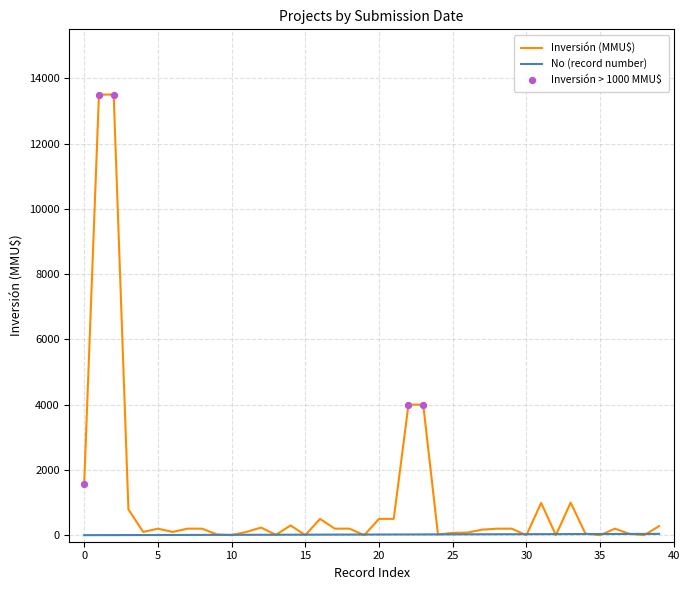

Which series has the largest total across all categories?

Inversión (MMU$)